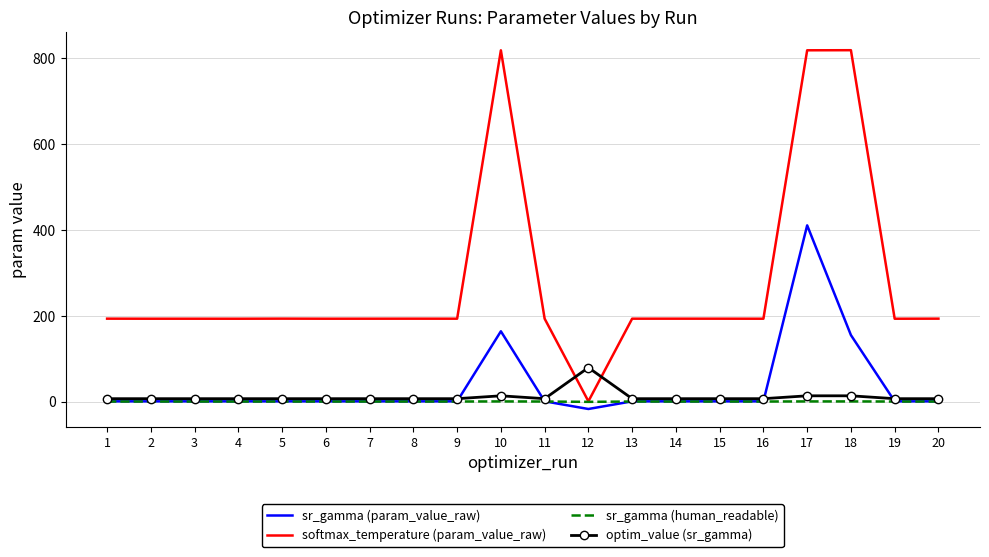

Which series has the widest spread of values?

softmax_temperature (param_value_raw)